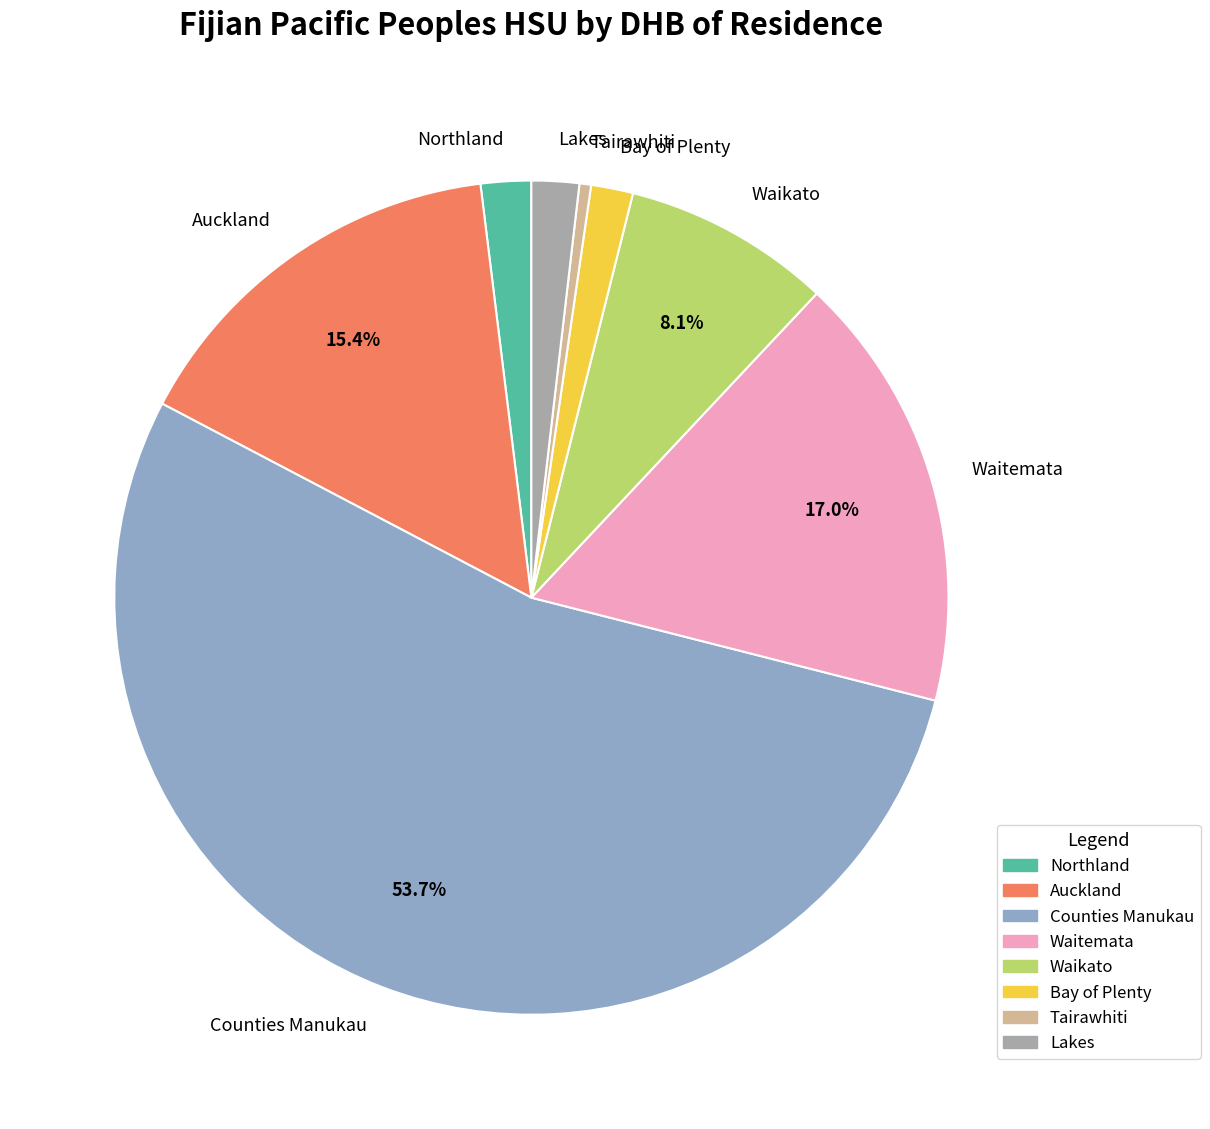

What percentage is the Counties Manukau slice, to the nearest percent?

54%